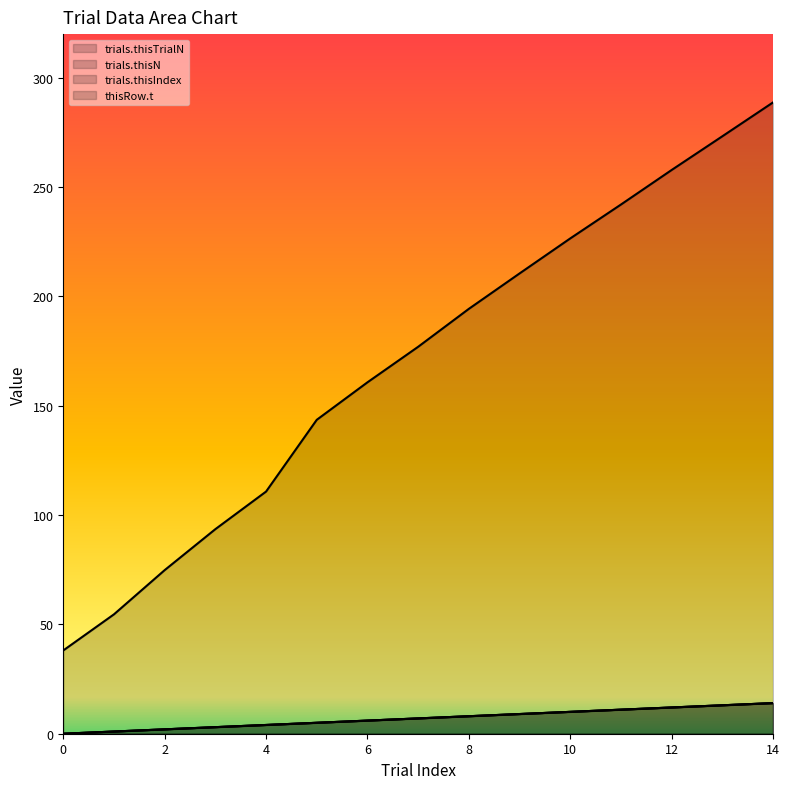

Which has a higher value, 11 or 4?

11